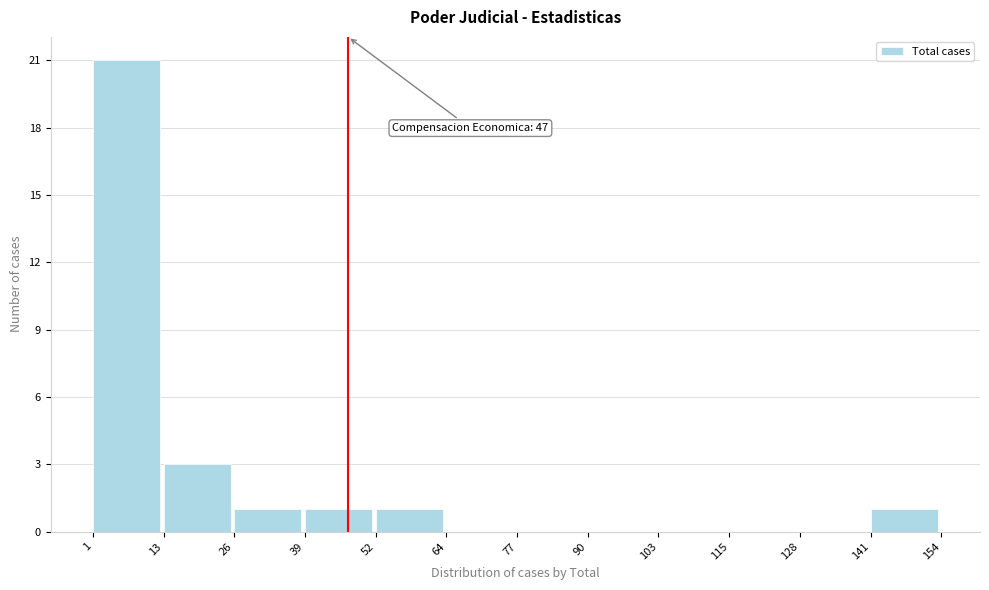

Over which range of the x-axis is the bar tallest?

1 to 13